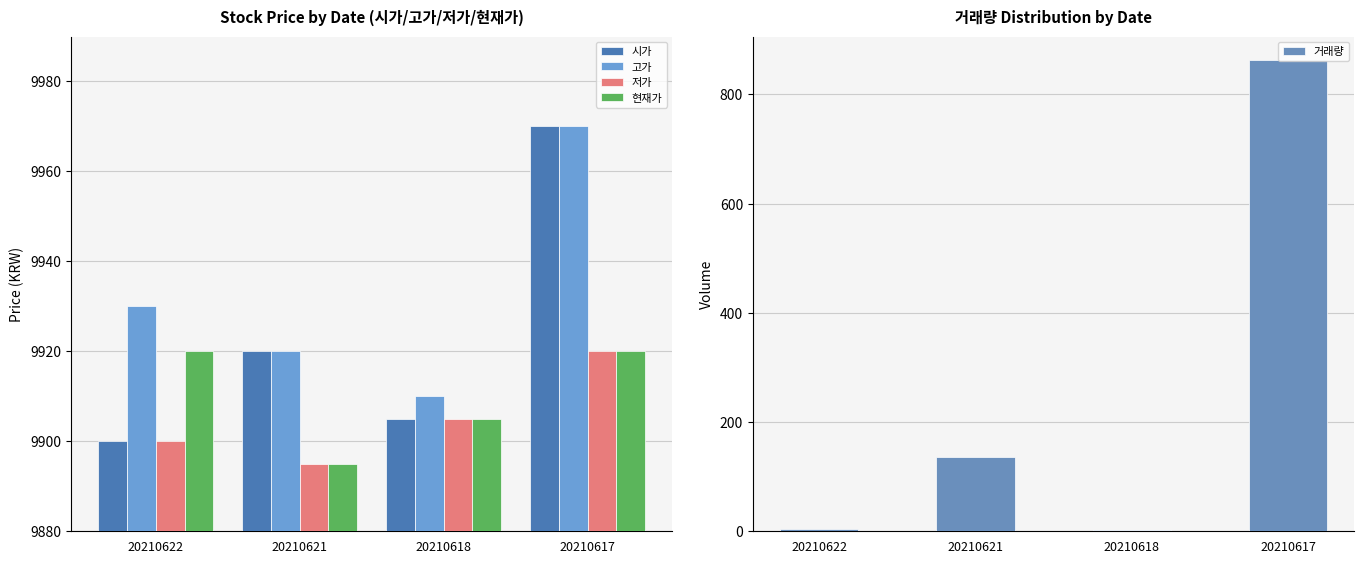

How many values in the 저가 series exceed 9905?

1